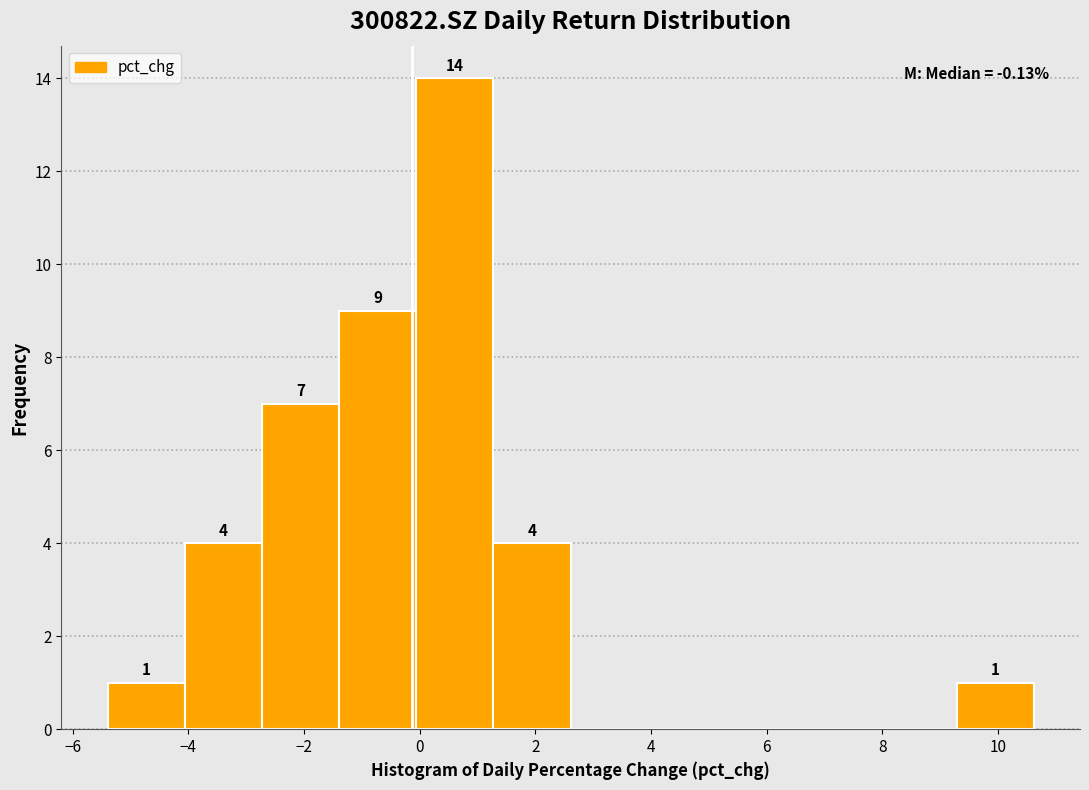

Which range on the x-axis has the tallest bar?

0.0 to 1.2